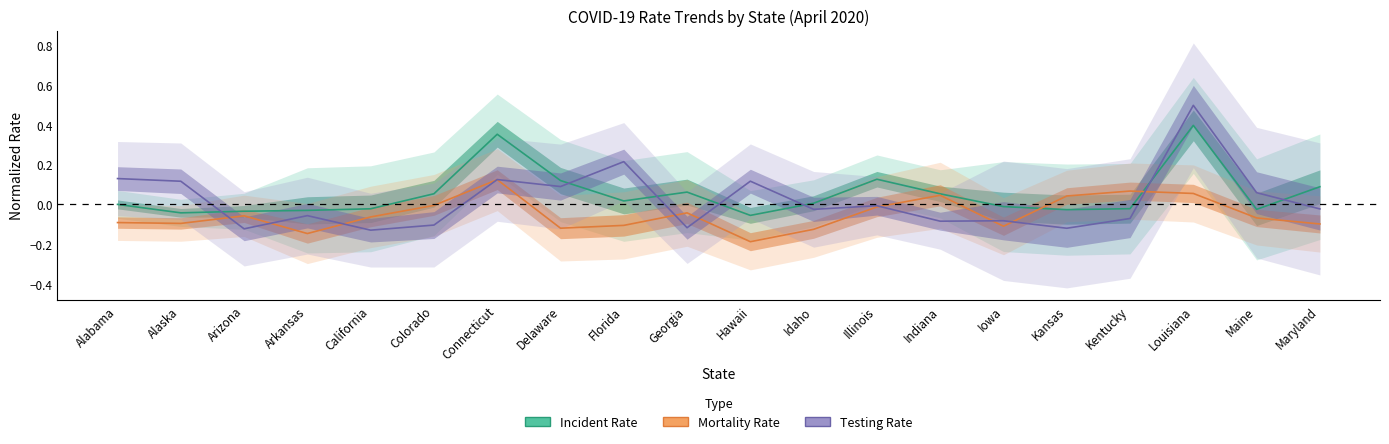

Which series has the widest spread of values?

Testing Rate